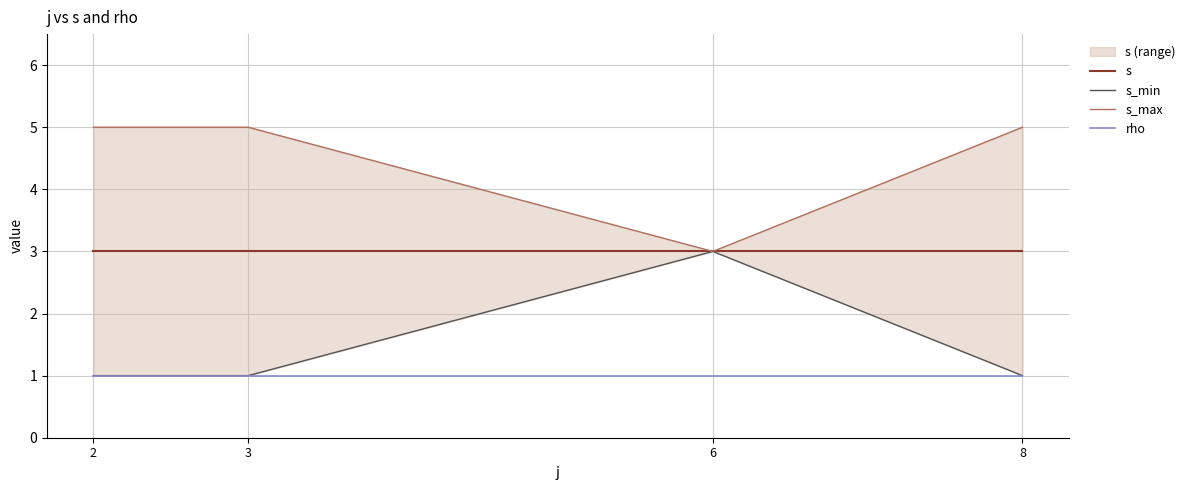

Does the chart have visible grid lines?

Yes